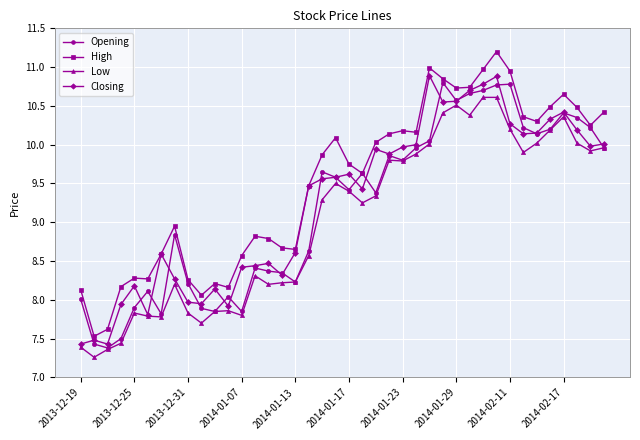

What is the maximum value for High?

11.2